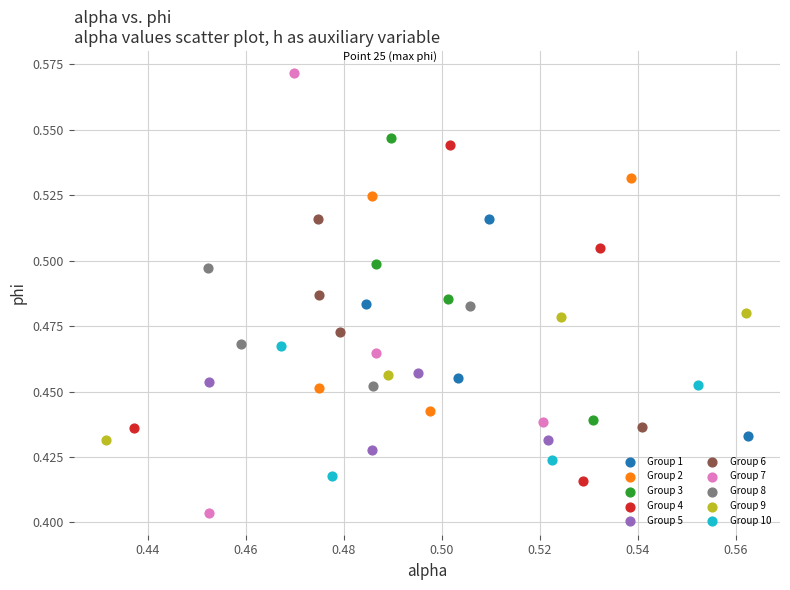

Which series has the largest Y range (max minus min)?

Group 7